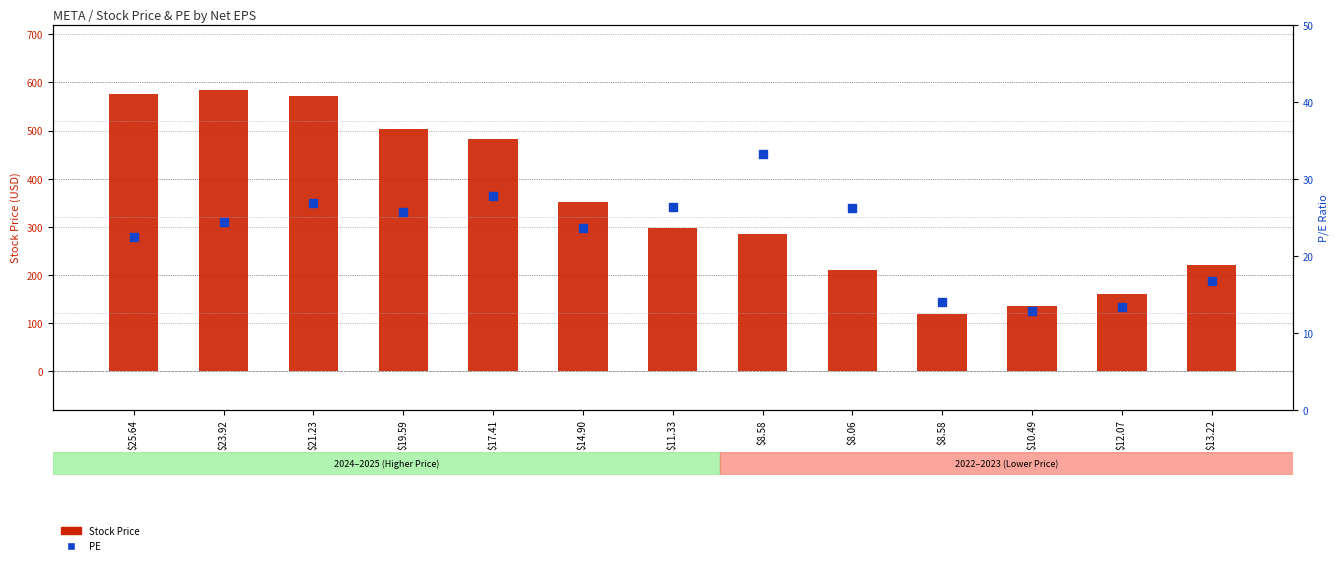

What is the total value across all series at $11.33?

324.9